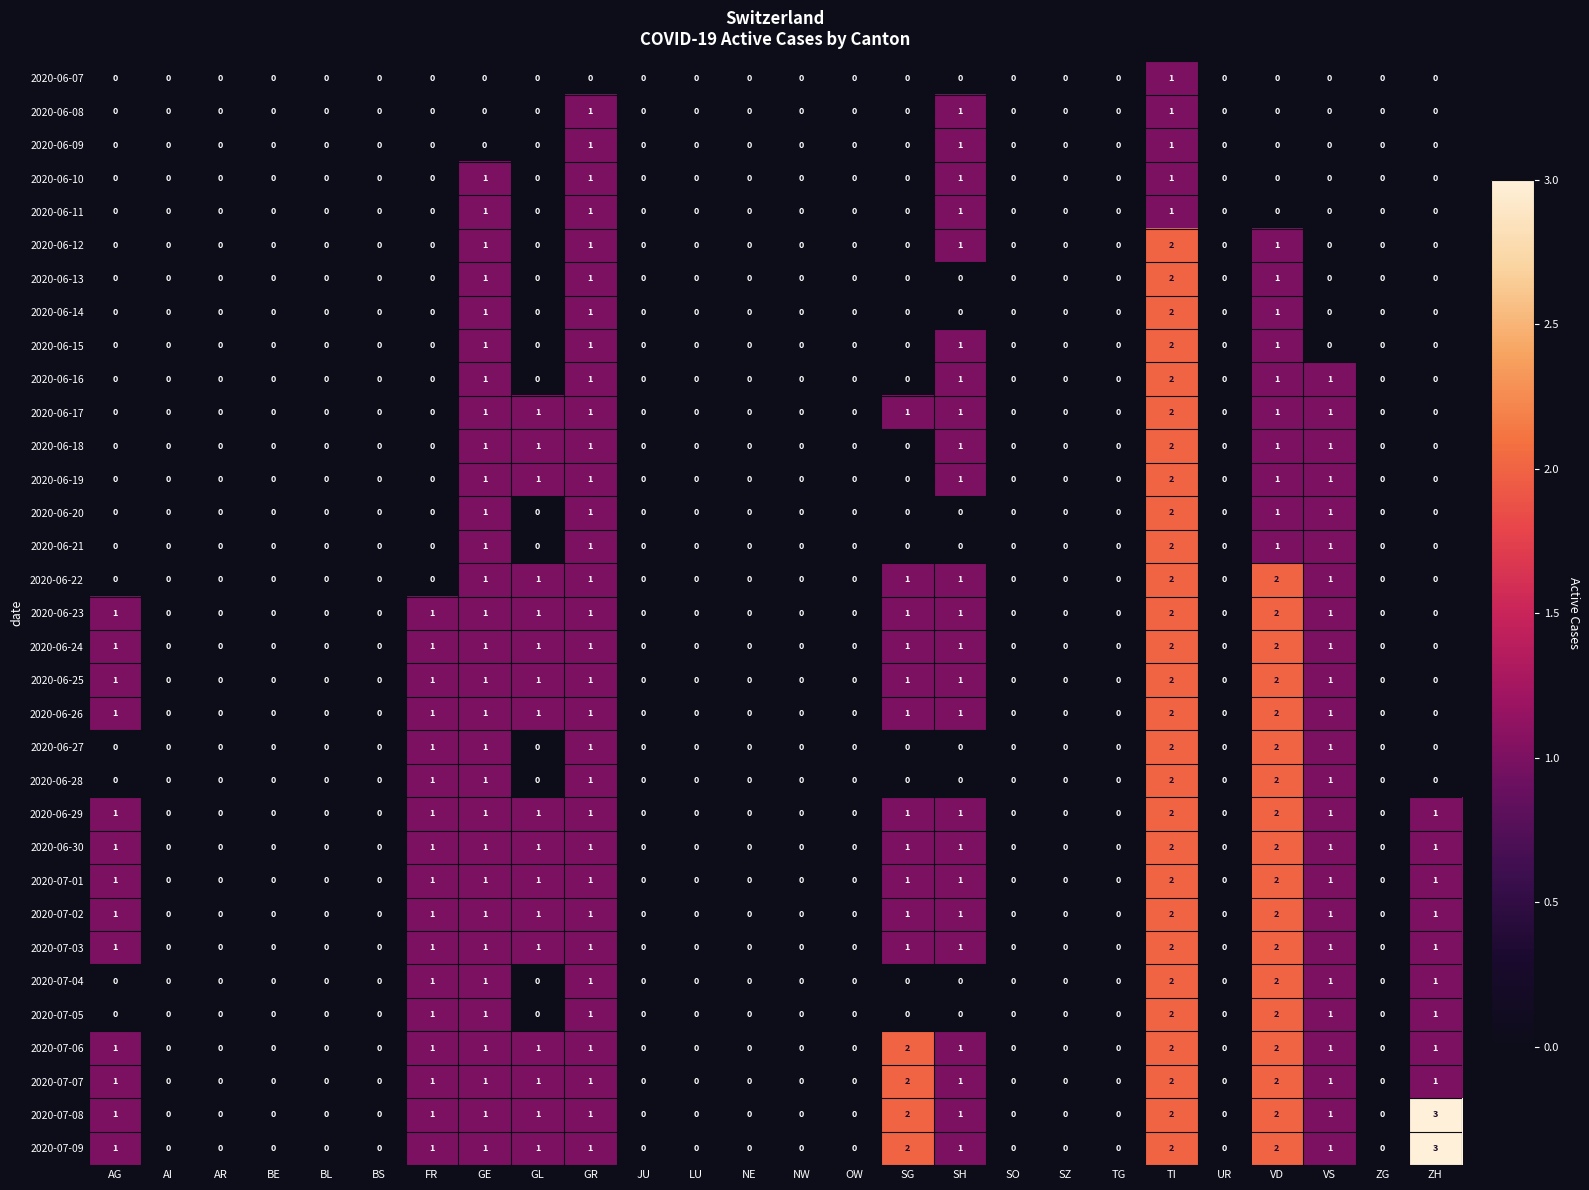

At which category is the sum across all series the highest?

TI